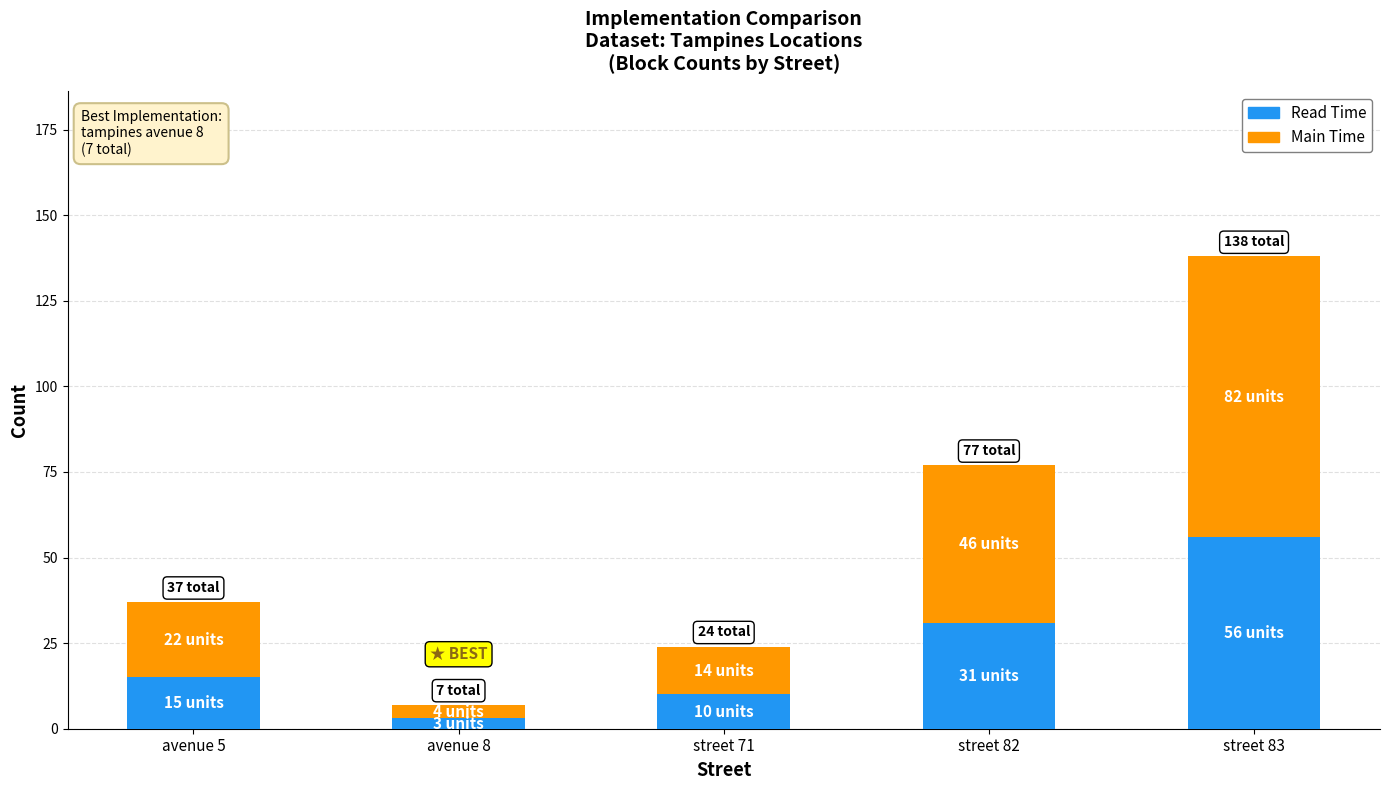

List the labels in order of Read Time value, smallest first.

avenue 8, street 71, avenue 5, street 82, street 83